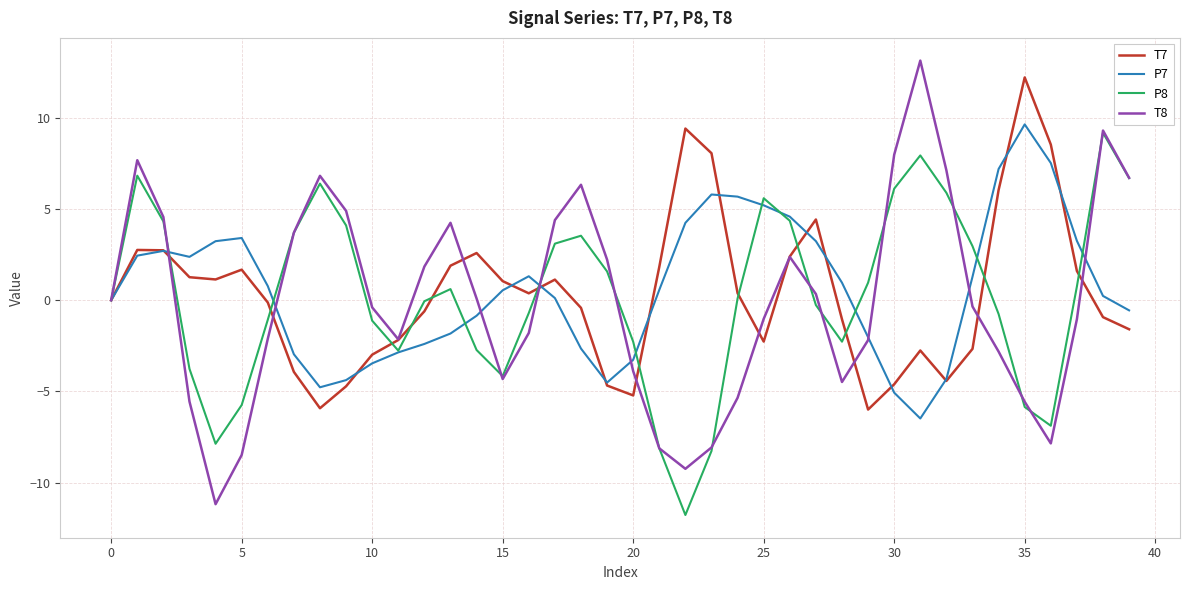

What is the highest value of the P7 series?

9.6